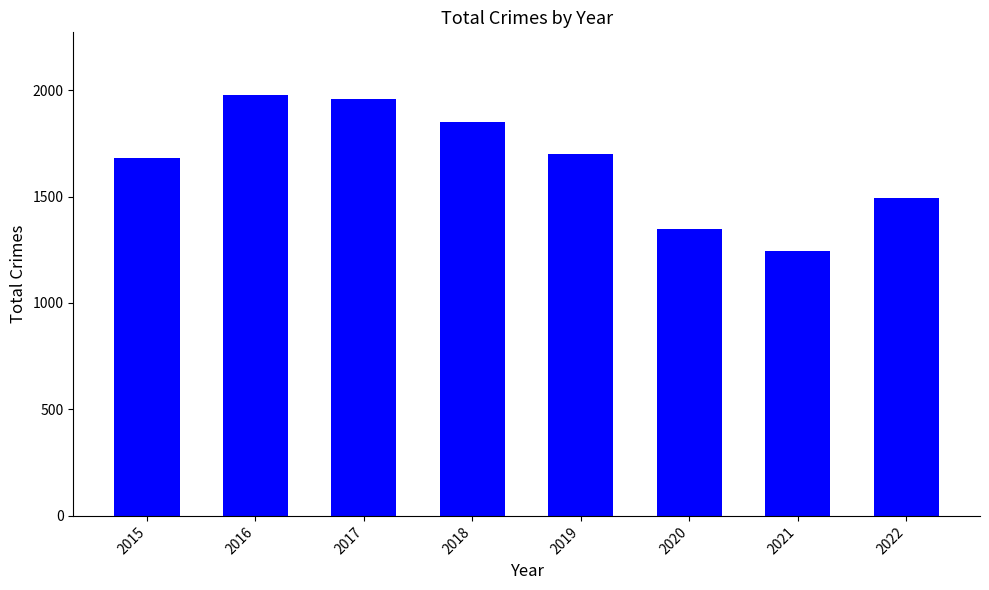

How many categories are shown in the chart?

8